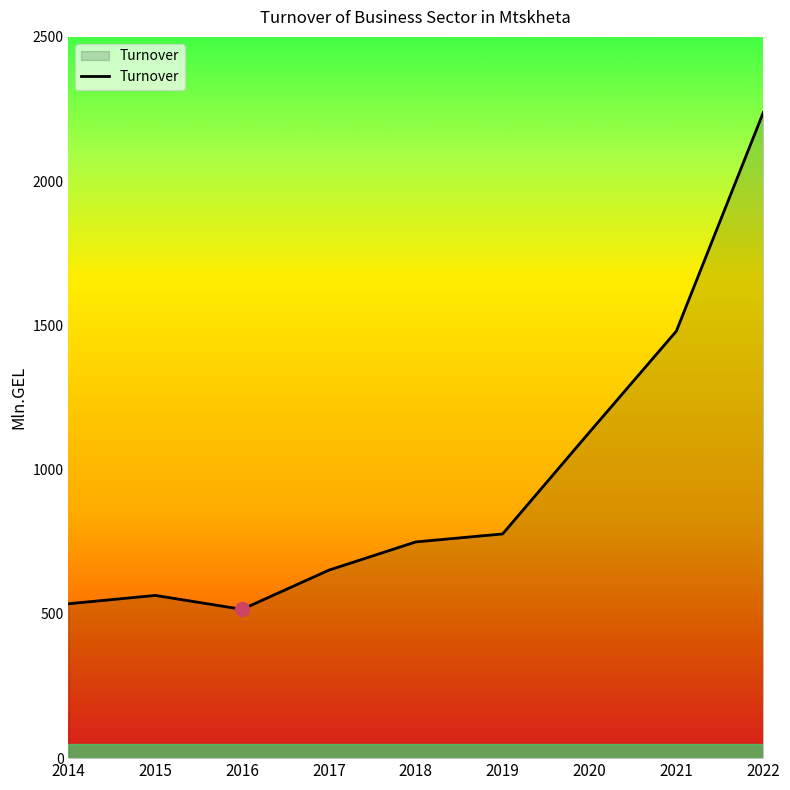

Reading left to right, extract all data points from this chart.

535.1	564.0	515.8	651.7	749.5	777.1	1130.0	1480.1	2237.0